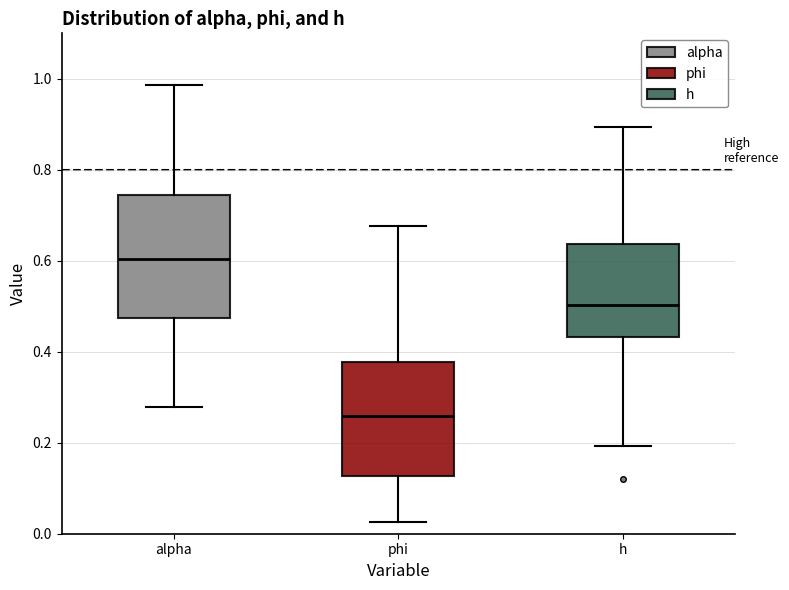

Reading left to right, transcribe this box plot: for each box, give where its median line is, the range the box spans, and where its two whiskers end, as read against the y-axis. The values are not printed on the chart, so give them approximately, as read against the axis.

alpha: median 0.60, box 0.48 to 0.74, whiskers 0.28 to 0.98
phi: median 0.26, box 0.12 to 0.38, whiskers 0.02 to 0.68
h: median 0.50, box 0.44 to 0.64, whiskers 0.20 to 0.90